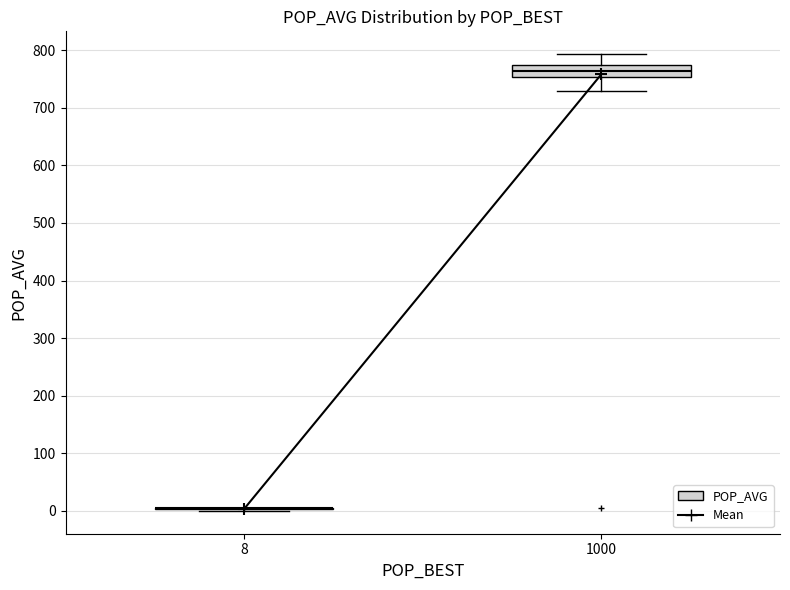

Comparing the boxes themselves (not the whiskers), which one is the tallest?

1000